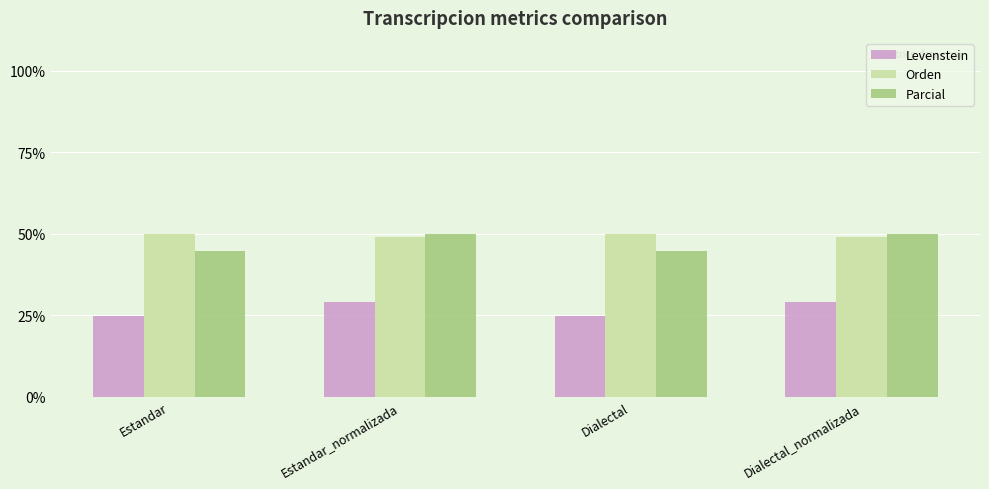

What is the greatest value displayed?

50.0